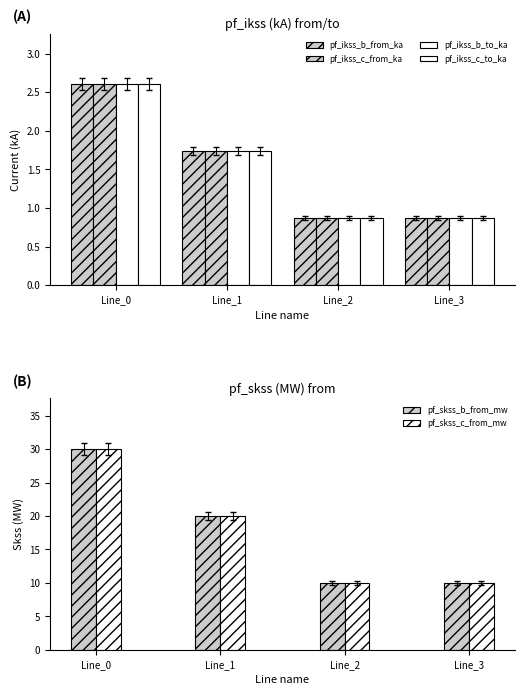

Is it true that pf_ikss_c_to_ka equals 0.9 at Line_3?

True